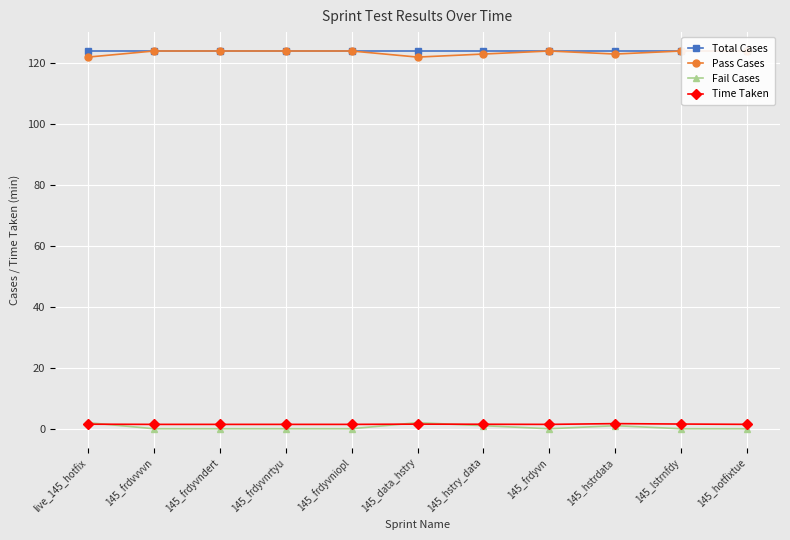

Which series changed the most between 145_frdyvnrtyu and 145_lstrnfdy?

Time Taken